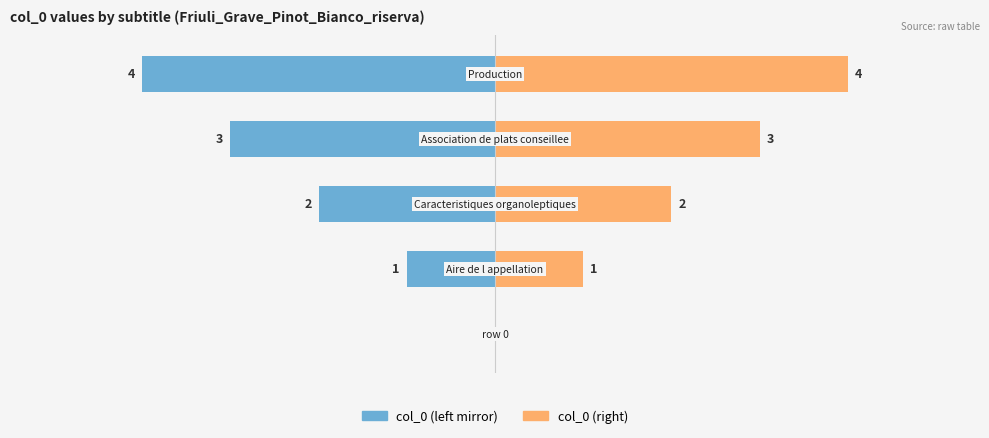

Reading left to right, list all the values displayed in this chart.

col_0 (left mirror): 0	-1	-2	-3	-4
col_0 (right): 0	1	2	3	4